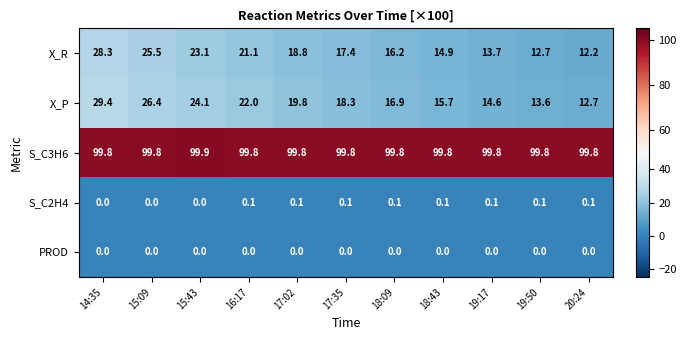

At which category does the chart reach its peak across all series?

15:43